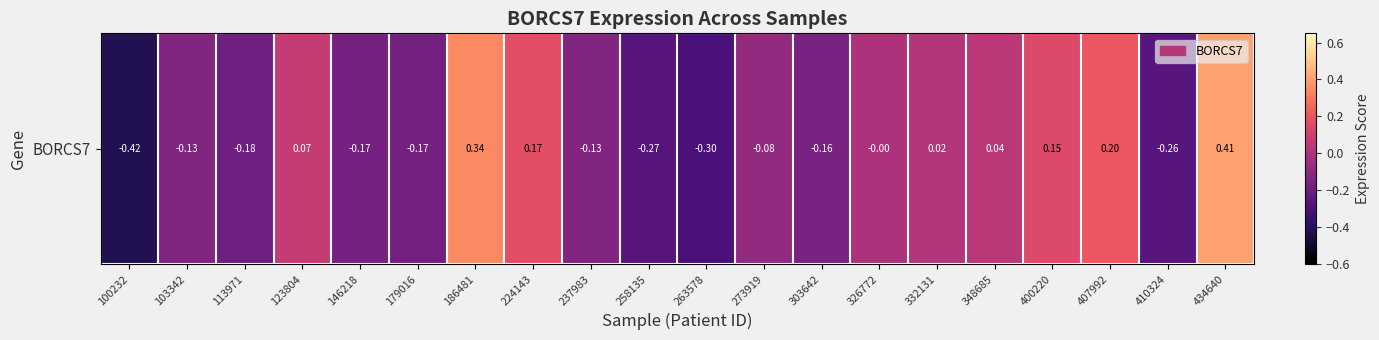

The value at 113971 is -0.2. True or false?

True